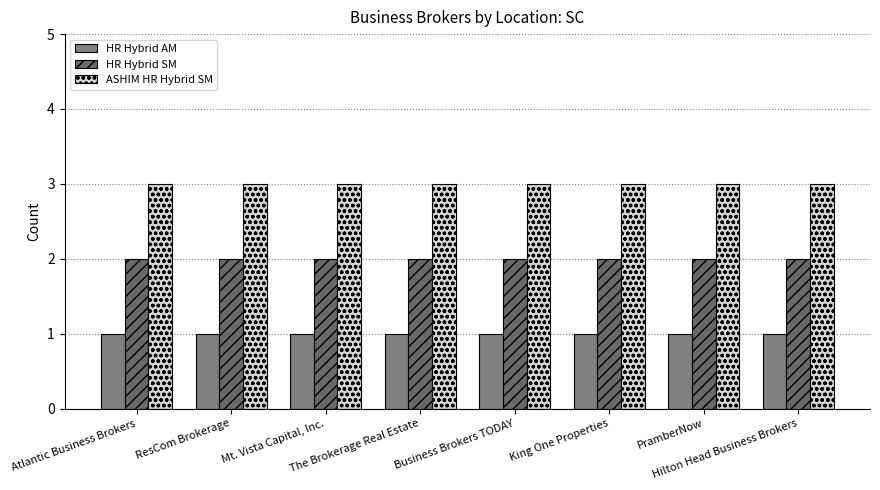

How many groups of bars are there?

8